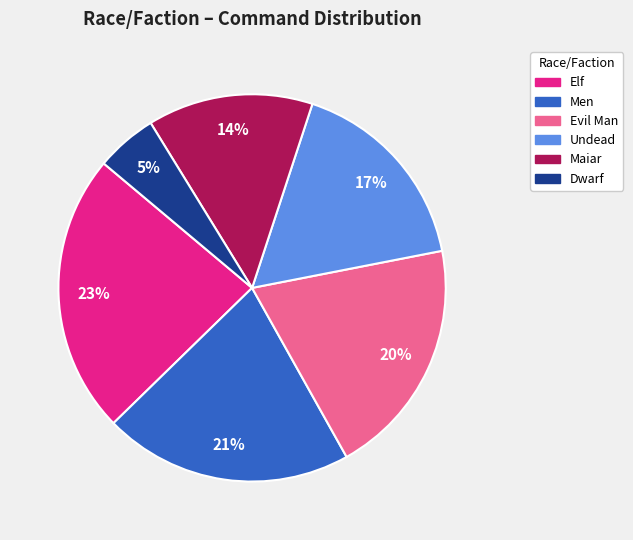

To the nearest percent, what is the difference between the largest and smallest slice percentages?

18%